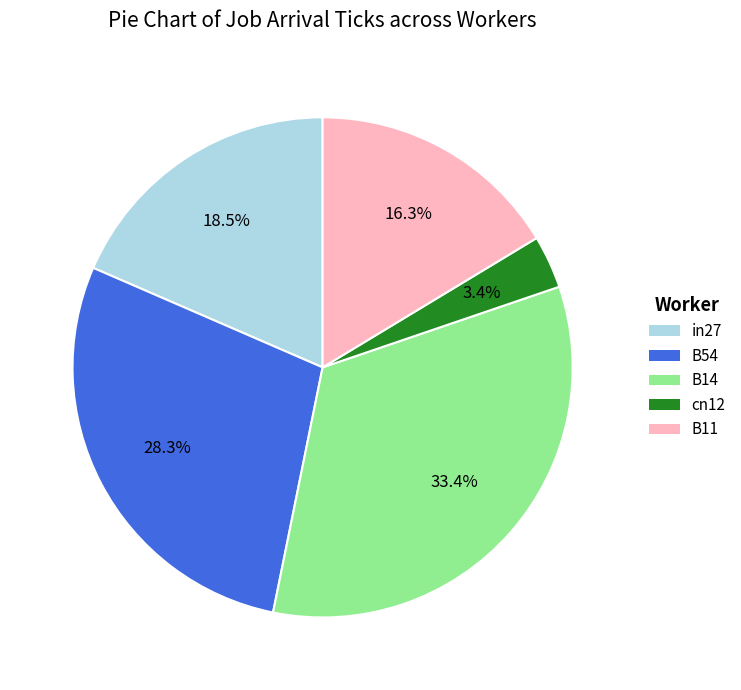

Is there any slice that represents more than half of the pie?

No